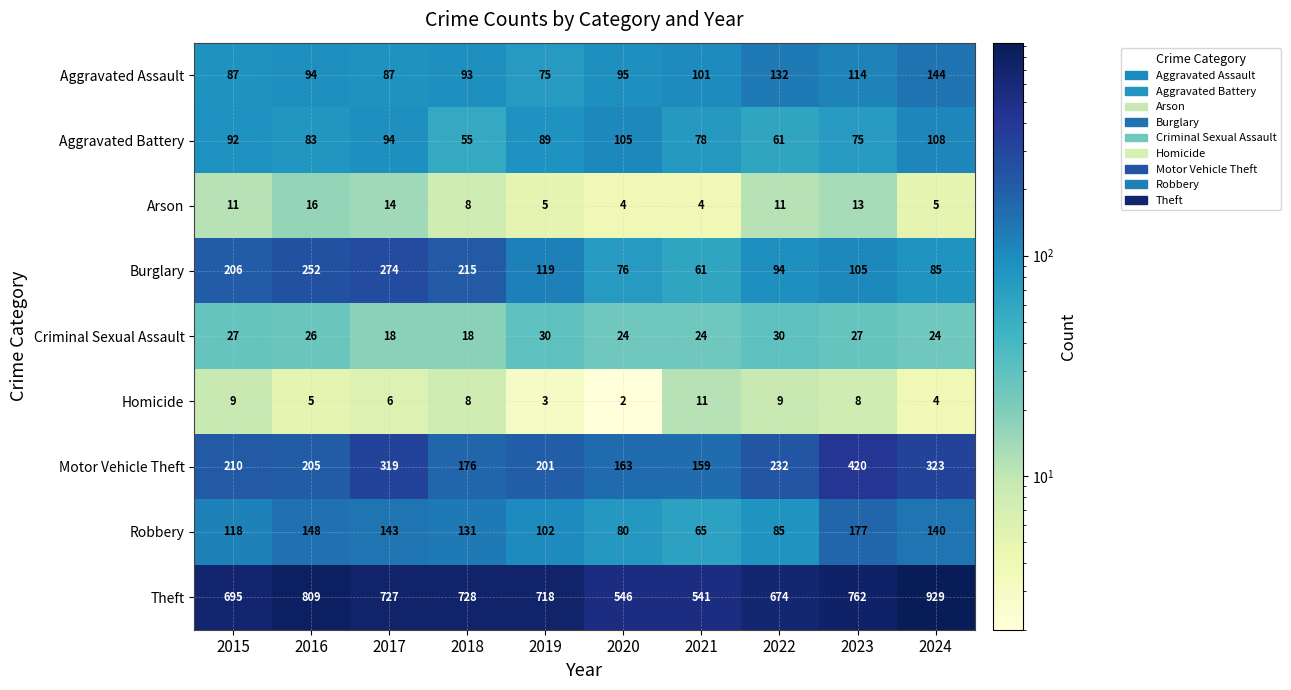

Is it true that Aggravated Battery equals 108 at 2024?

True